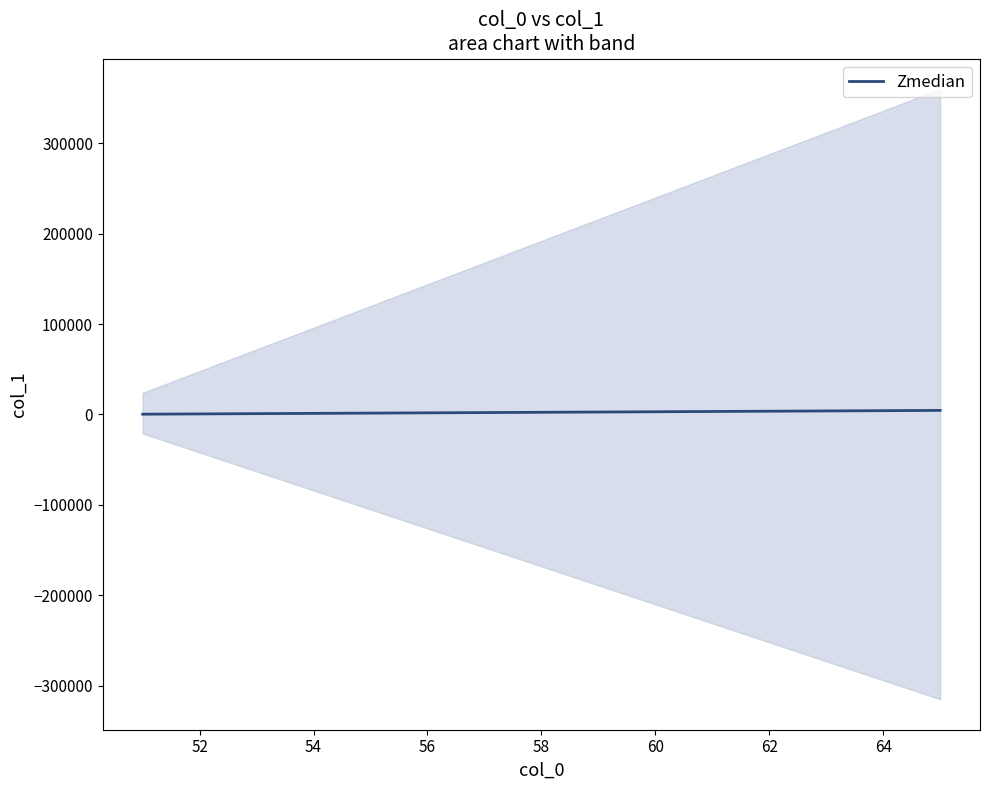

True or false: the data shows 707 at 54.

False